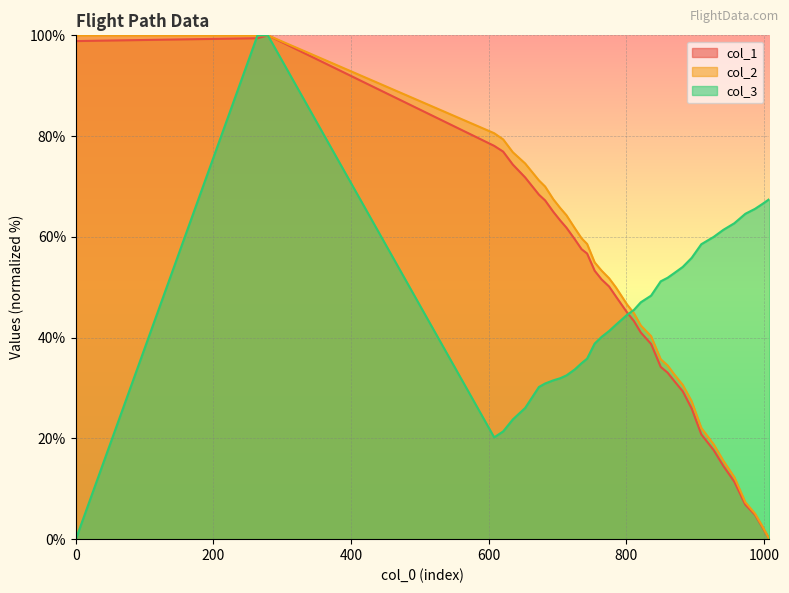

What is the difference between the second highest and minimum values in the col_1 series?

99.4